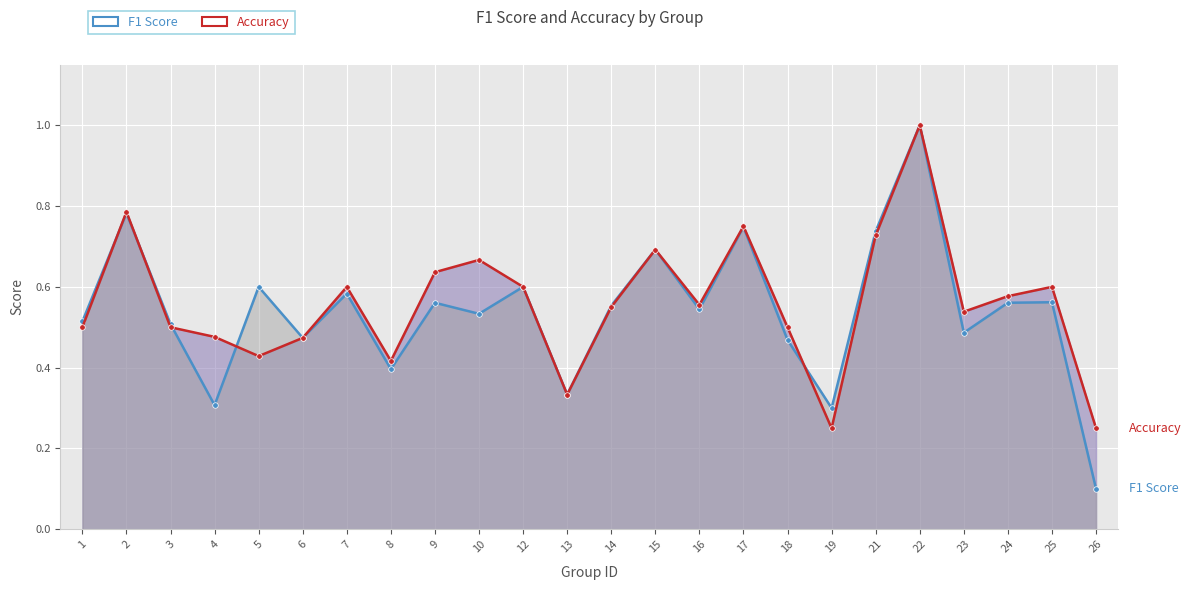

What is the average value of the f1 series?

0.5